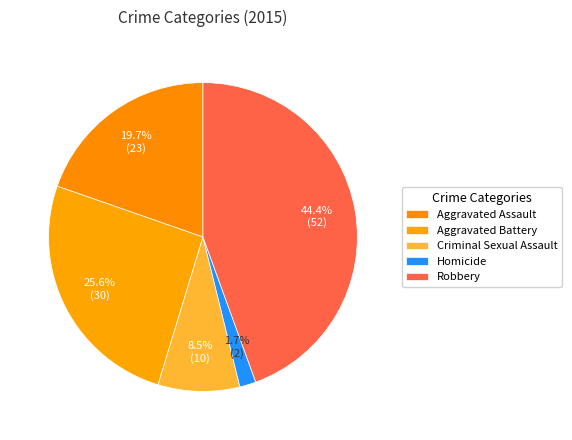

Combined, do Criminal Sexual Assault and Homicide account for over 50%?

No